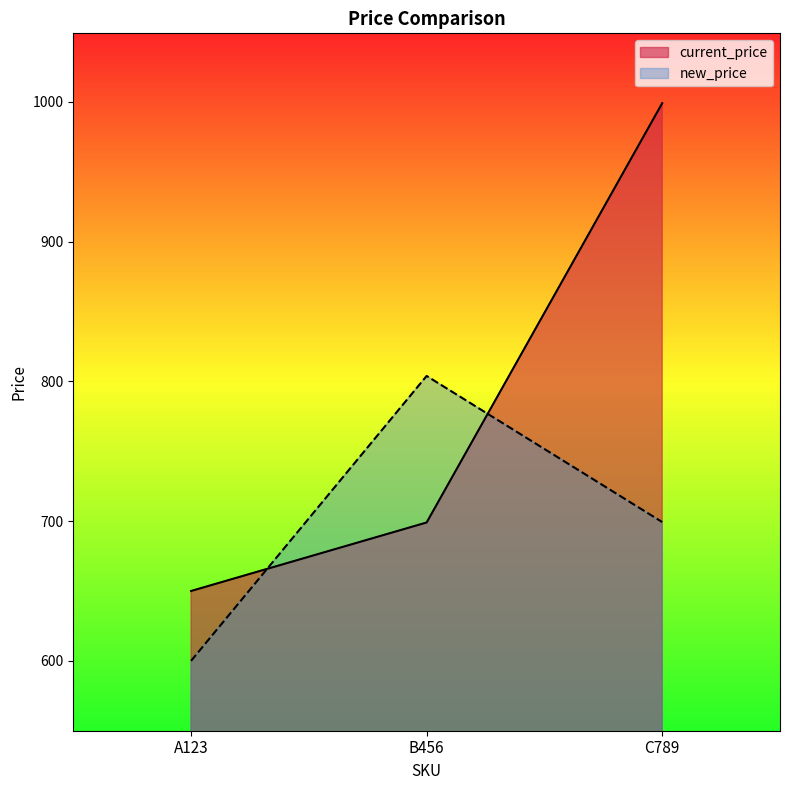

List the labels in order of current_price value, largest first.

C789, B456, A123